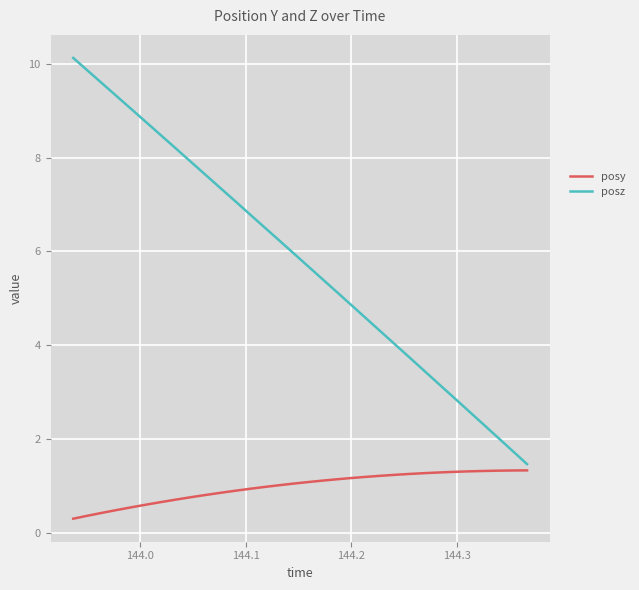

What is the lowest value of the posy series?

0.3